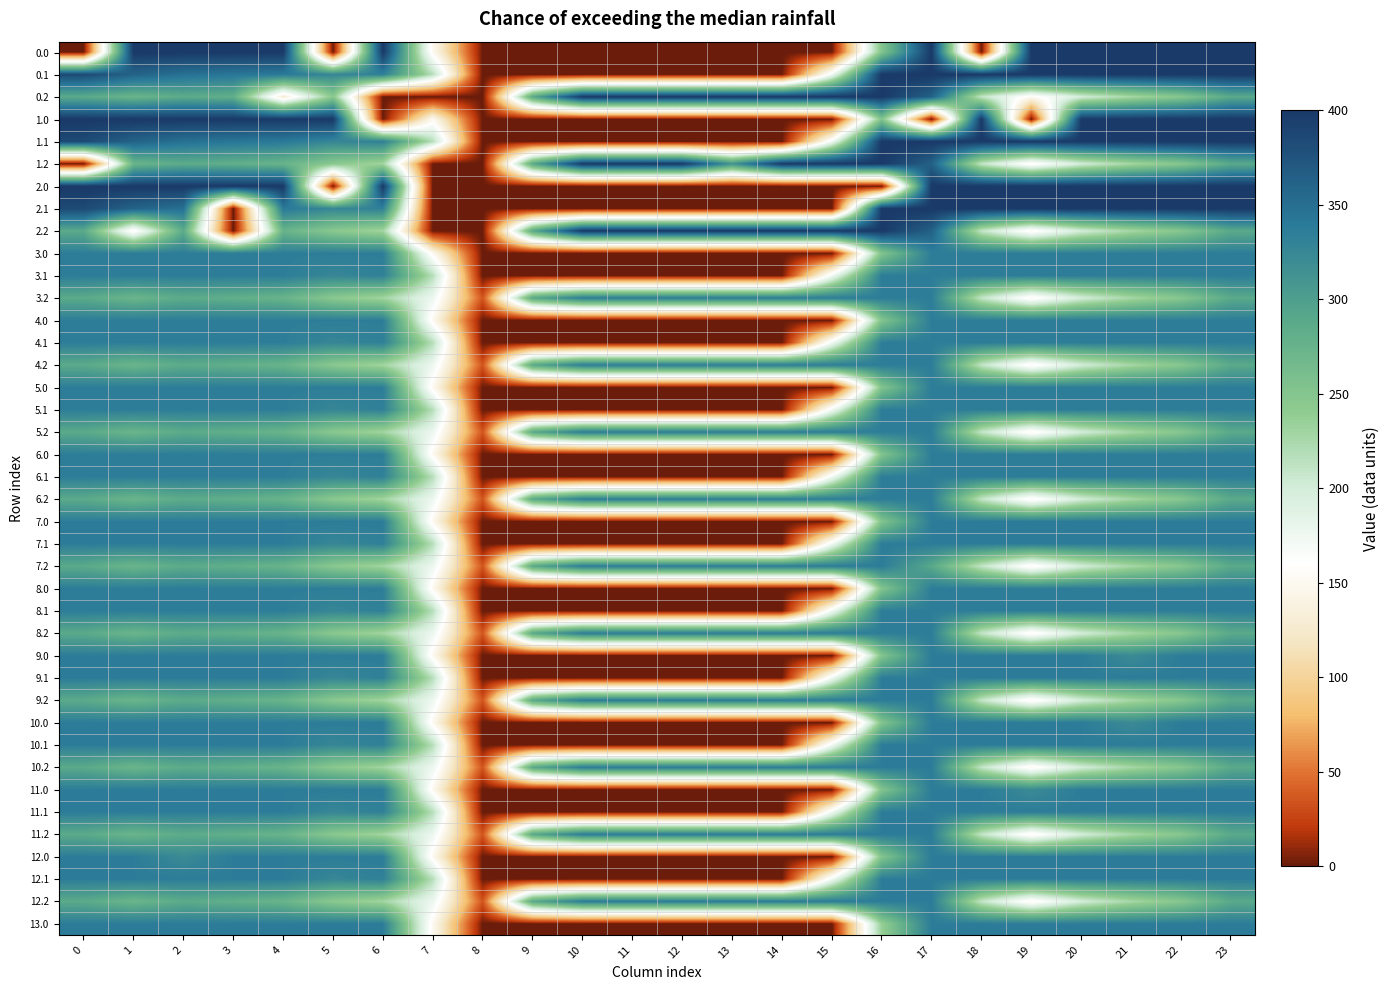

Which label corresponds to the largest value in the chart?

1